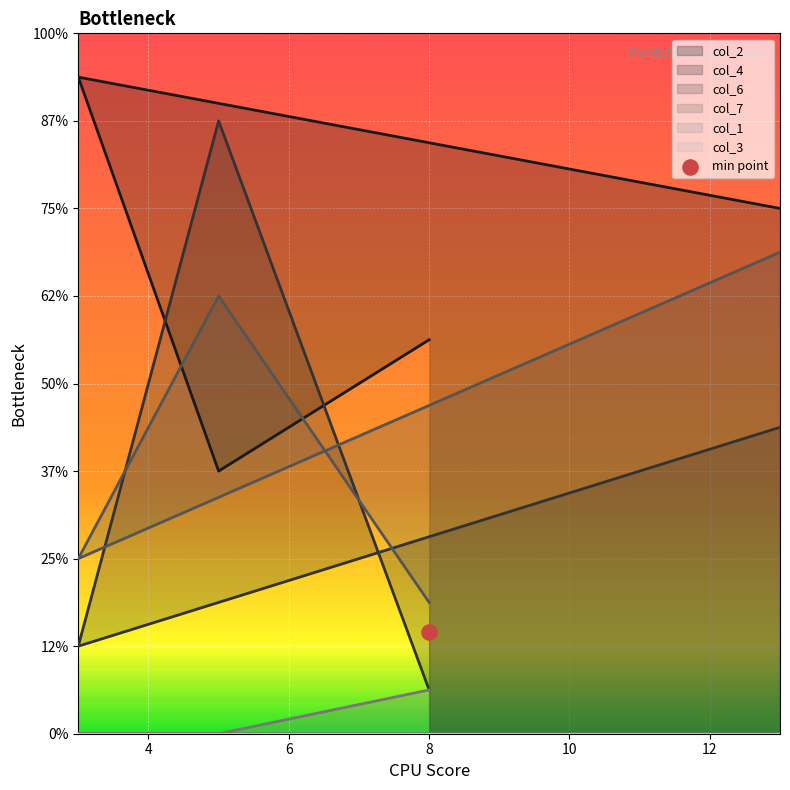

Which series has the widest spread of Y values?

col_4